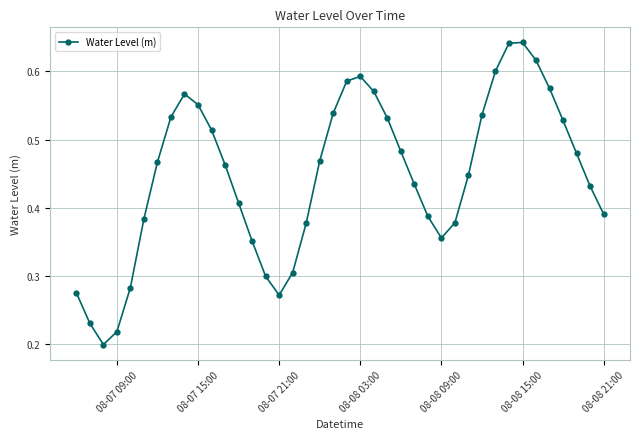

How many interior local peaks (higher than both neighbors) does the data have?

3